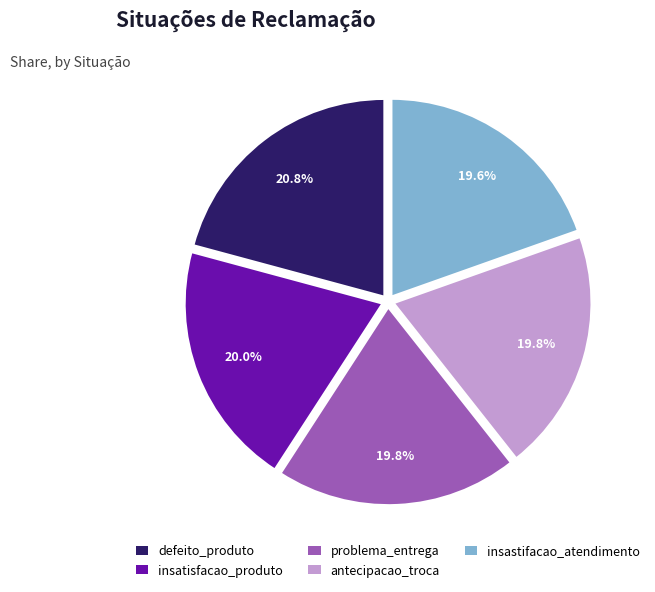

Approximately how many times larger is the value at problema_entrega compared to insatisfacao_produto?

1.0